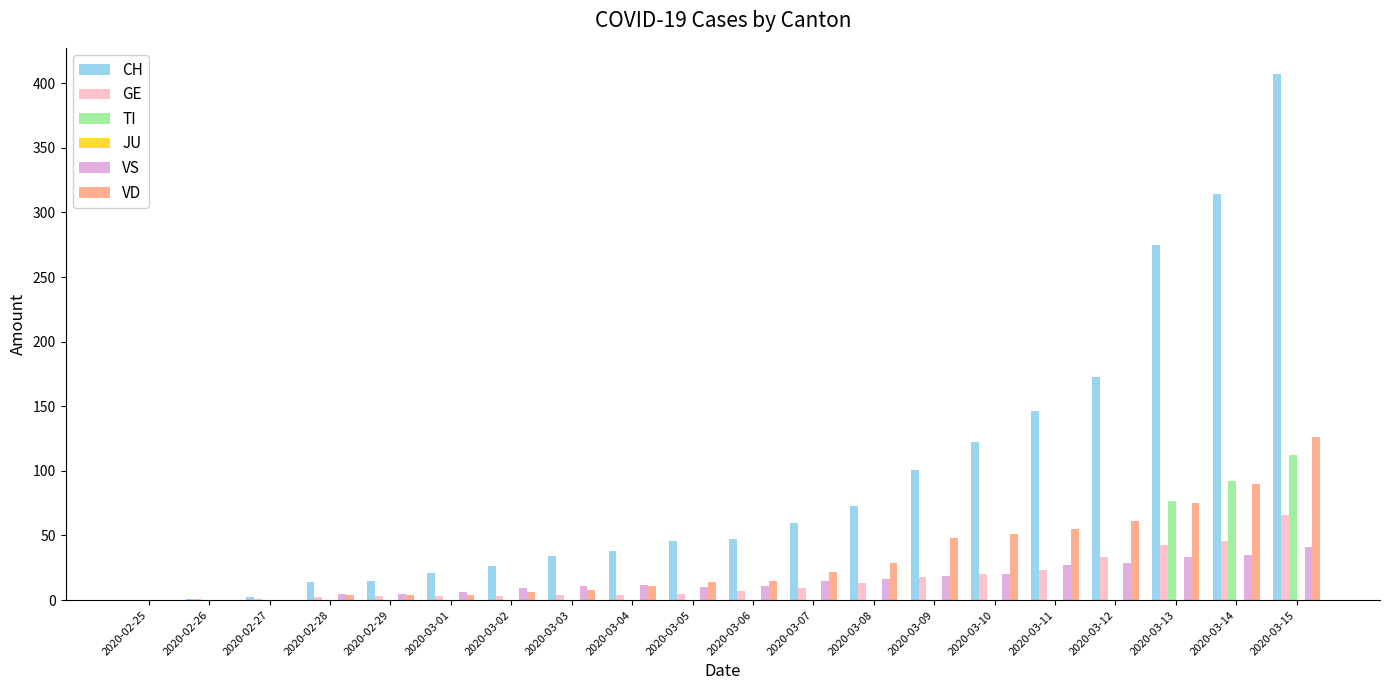

The value of TI at 2020-03-04 is 41. True or false?

False